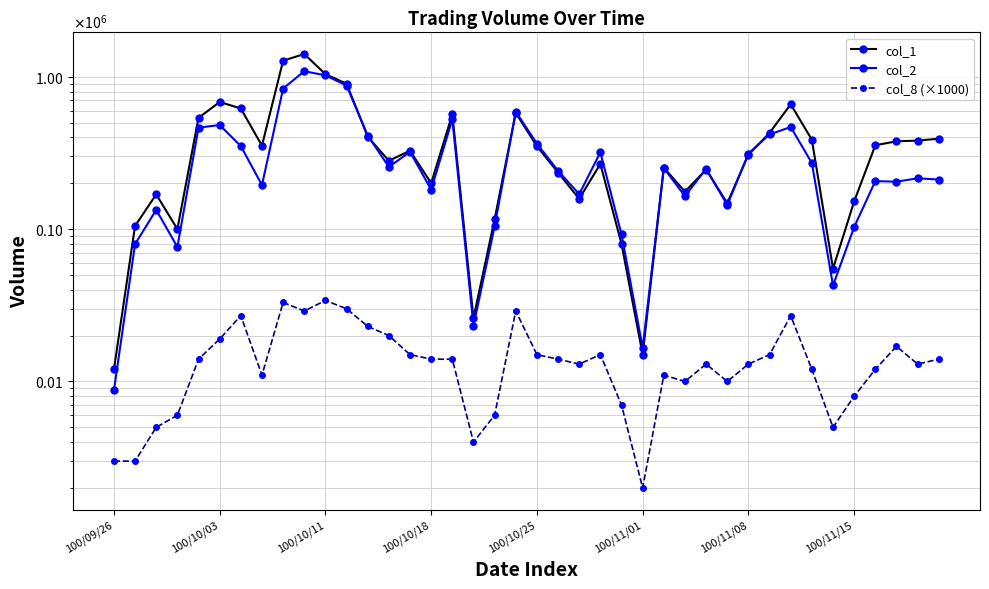

True or false: col_8 (×1000) and col_1 cross at least once.

False